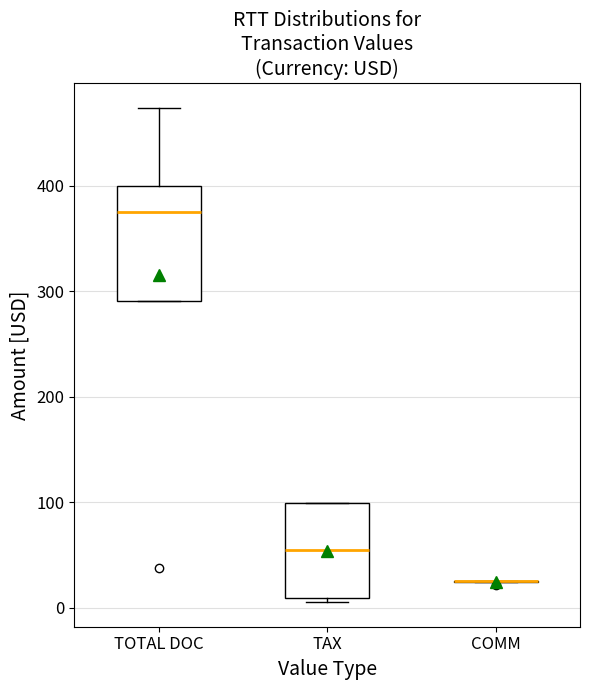

Comparing the boxes themselves (not the whiskers), which one is the tallest?

TOTAL DOC